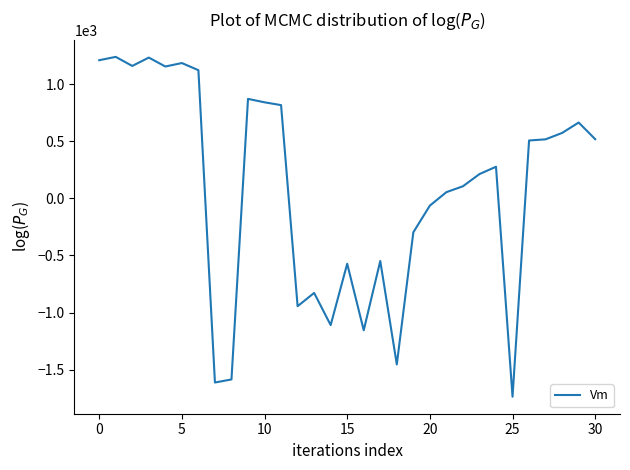

What is the smallest value displayed?

-1737.6